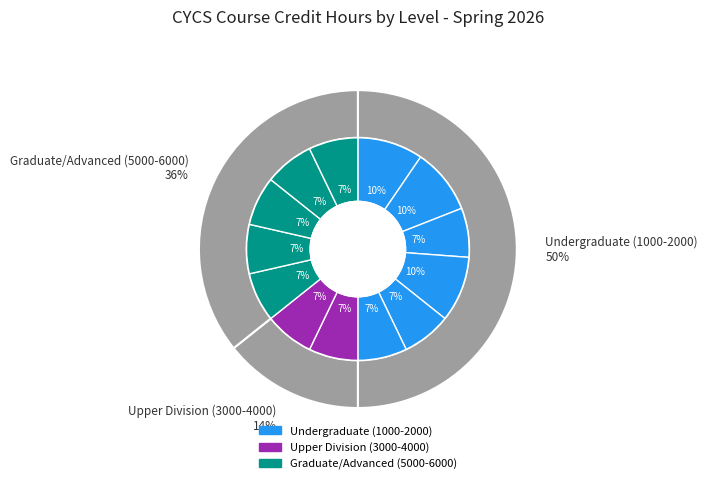

To the nearest percent, what is the difference between the largest and smallest slice percentages?

2%